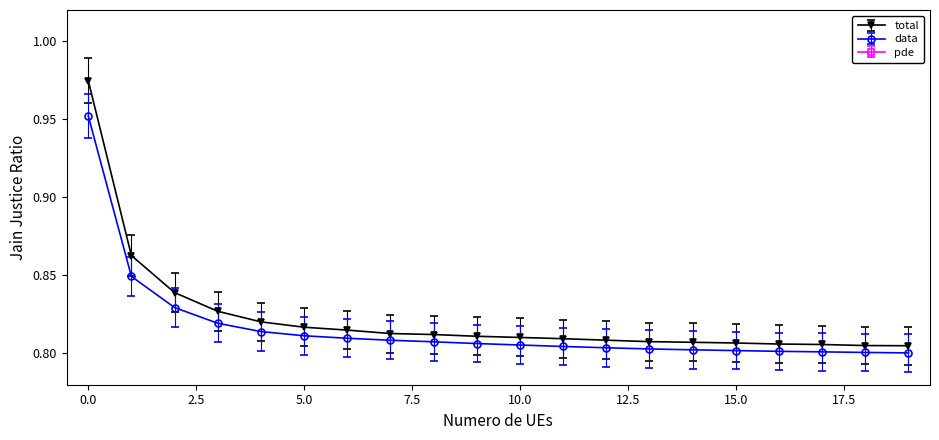

True or false: pde has a value of 0.0 at 1.

False